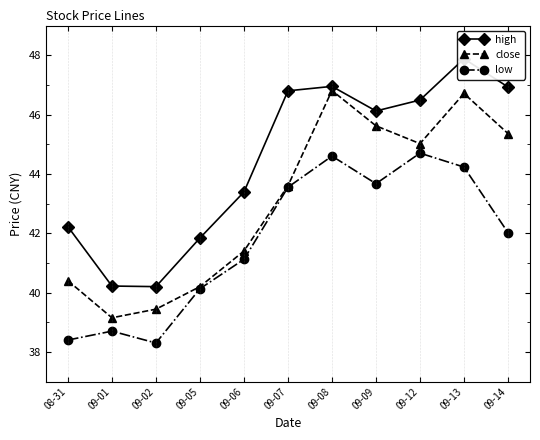

In high, how many points are lower than both neighbors (excluding endpoints)?

2